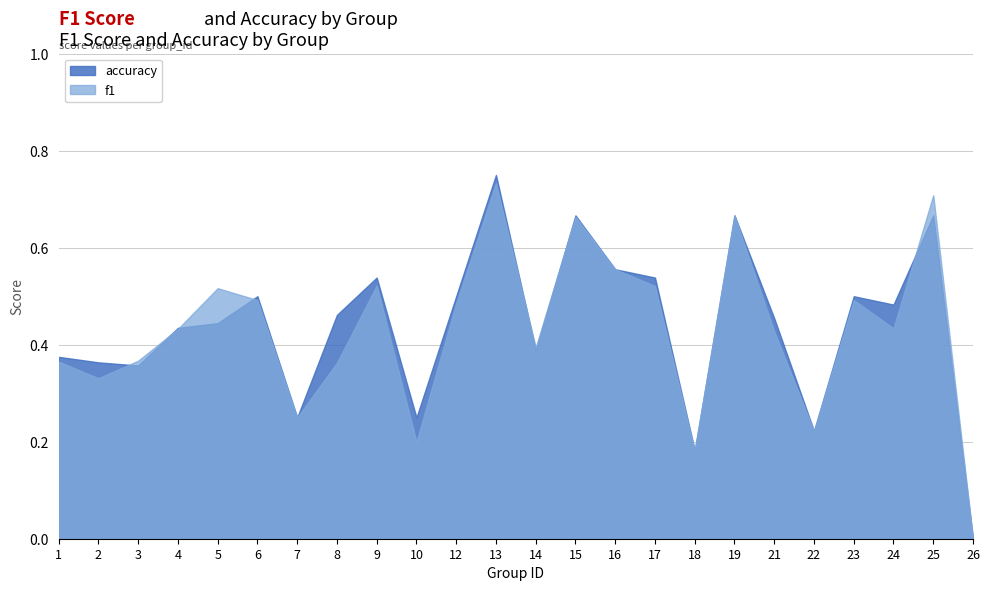

How many lines are shown in the chart?

2